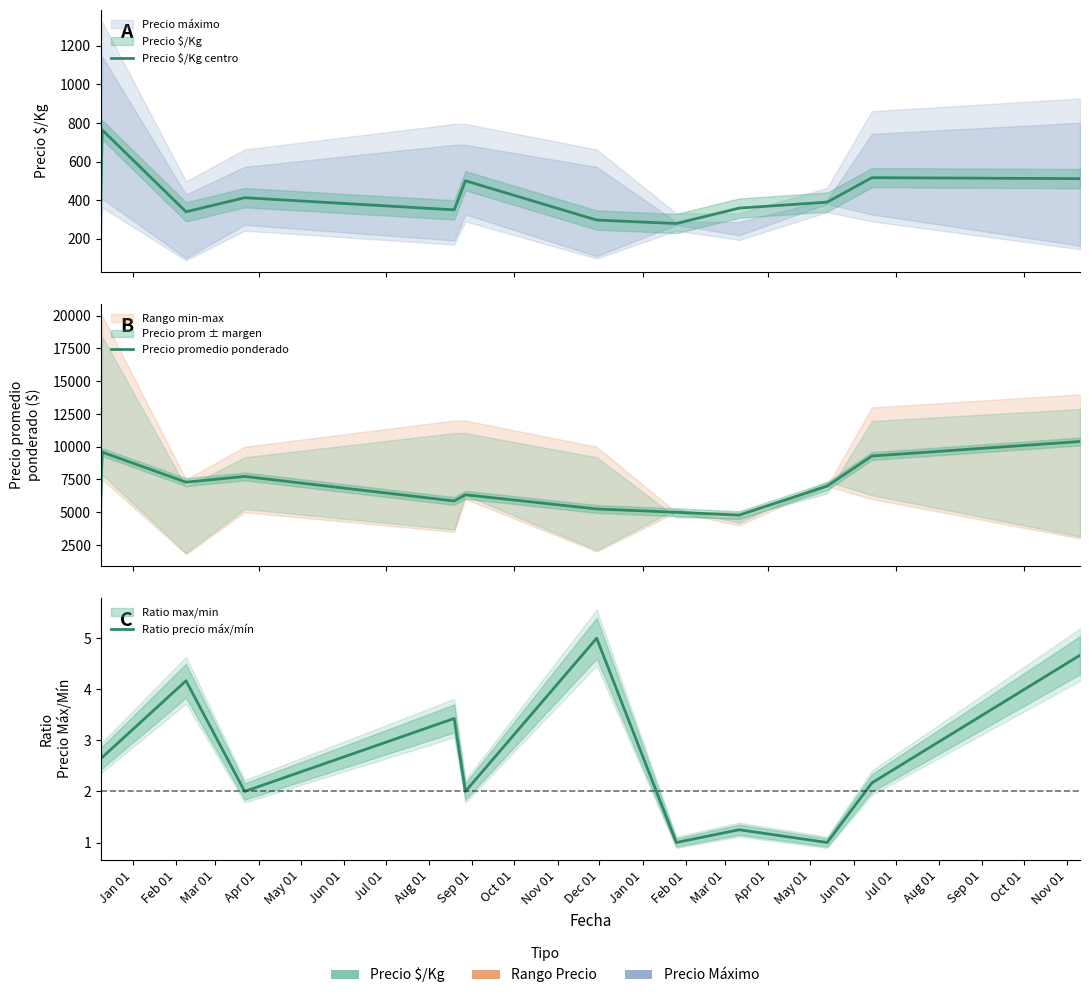

Which series has the largest total across all categories?

Precio promedio ponderado